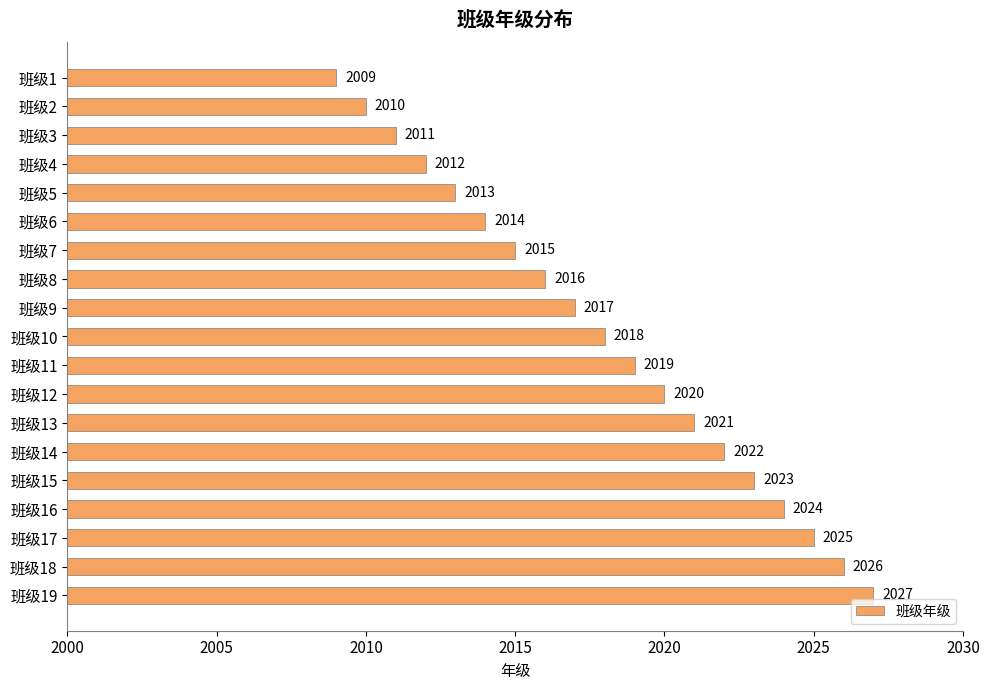

Reading top to bottom, list all the values displayed in this chart.

2009	2010	2011	2012	2013	2014	2015	2016	2017	2018	2019	2020	2021	2022	2023	2024	2025	2026	2027